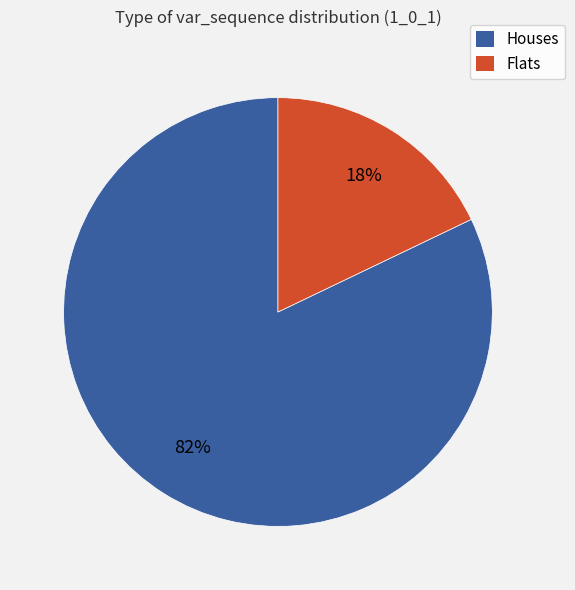

Between Flats and Houses, which is larger?

Houses